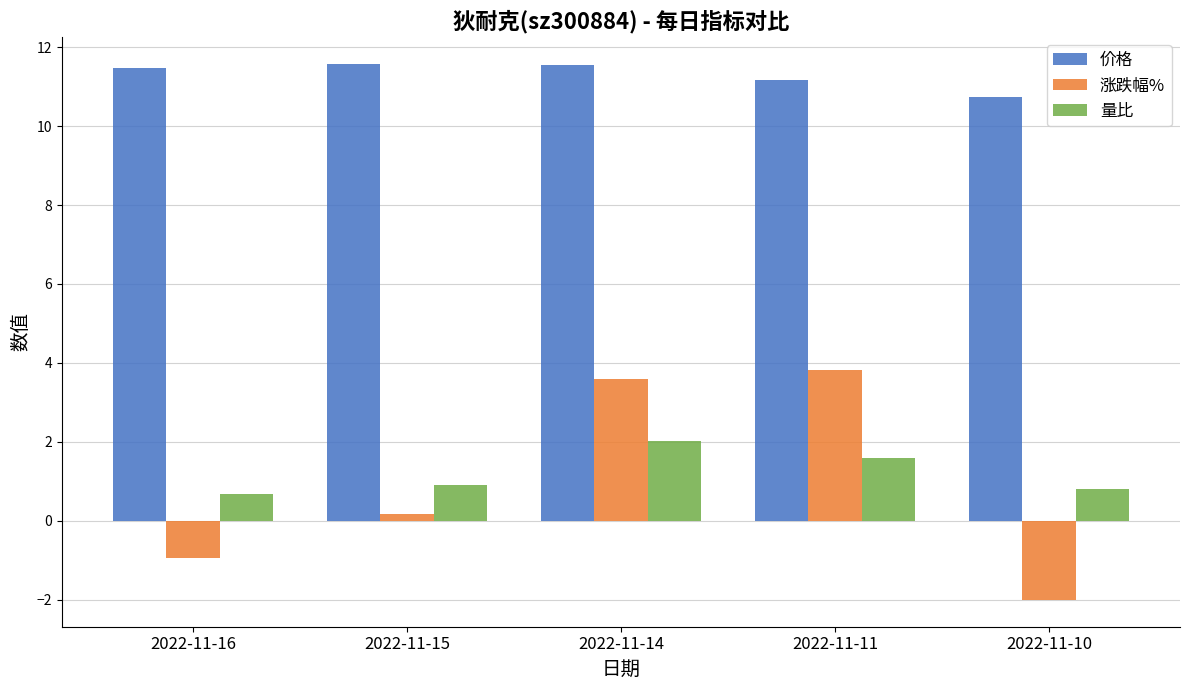

What are all the series names shown in the legend?

价格, 涨跌幅%, 量比